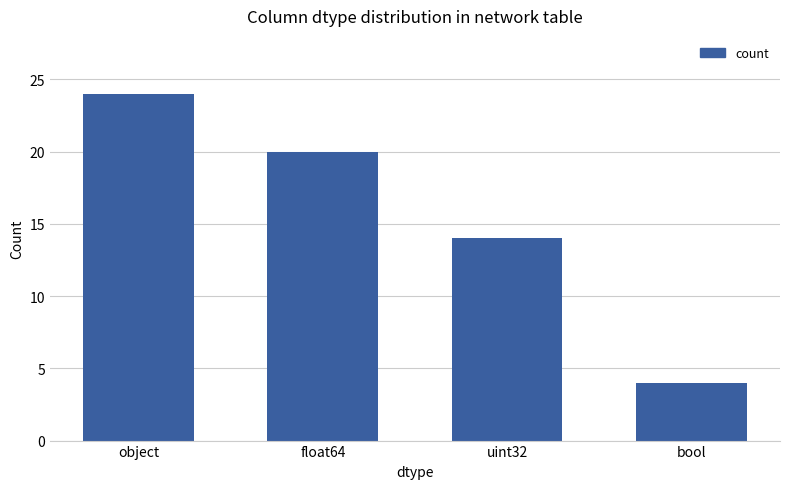

What is the change in value from float64 to uint32?

-6